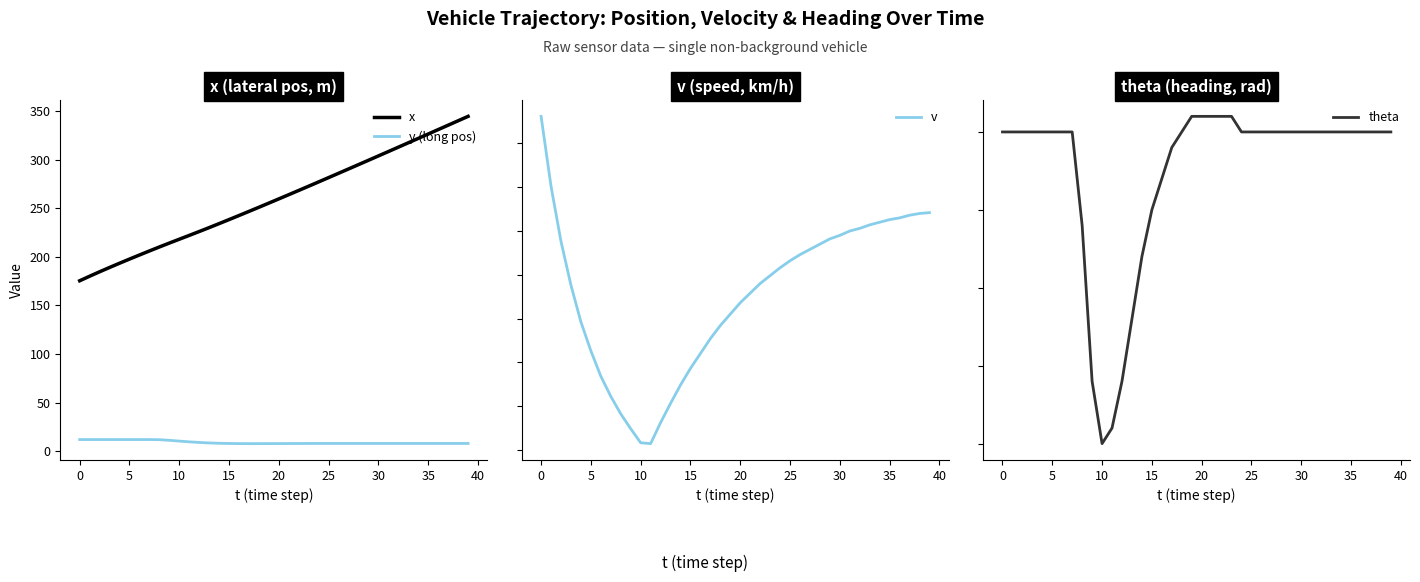

At which category is the sum across all series the highest?

39